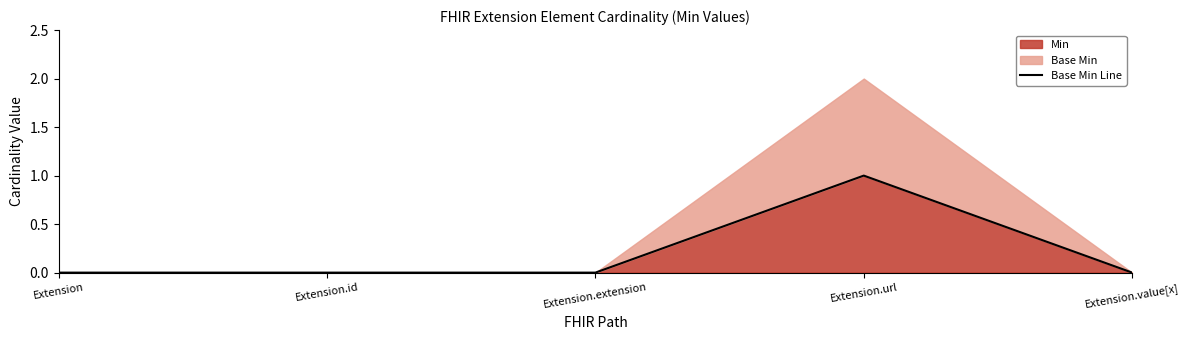

At which category does the data reach its first local peak?

Extension.url